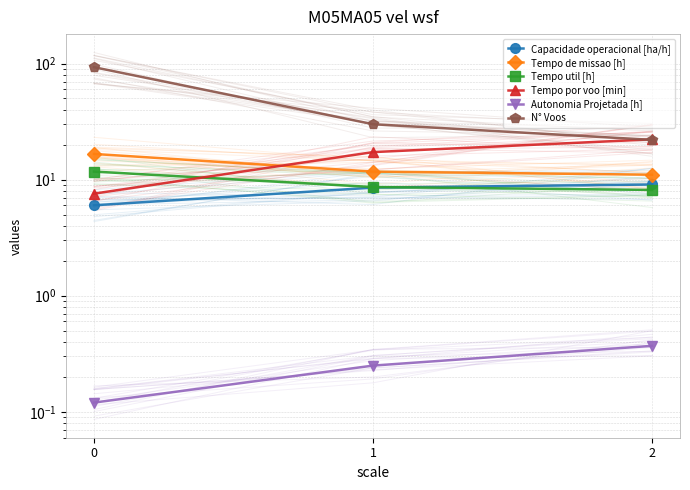

Rank the series by their maximum value, from highest to lowest.

N° Voos, Tempo por voo [min], Tempo de missao [h], Tempo util [h], Capacidade operacional [ha/h], Autonomia Projetada [h]